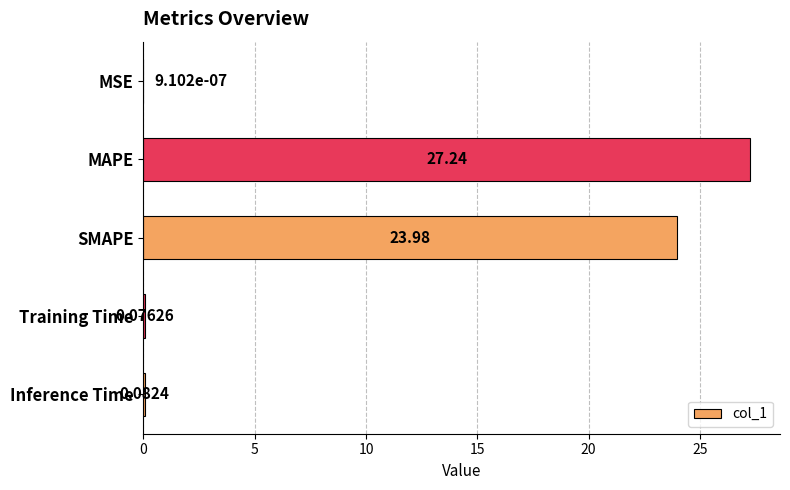

What is the change in value from MSE to SMAPE?

+24.0